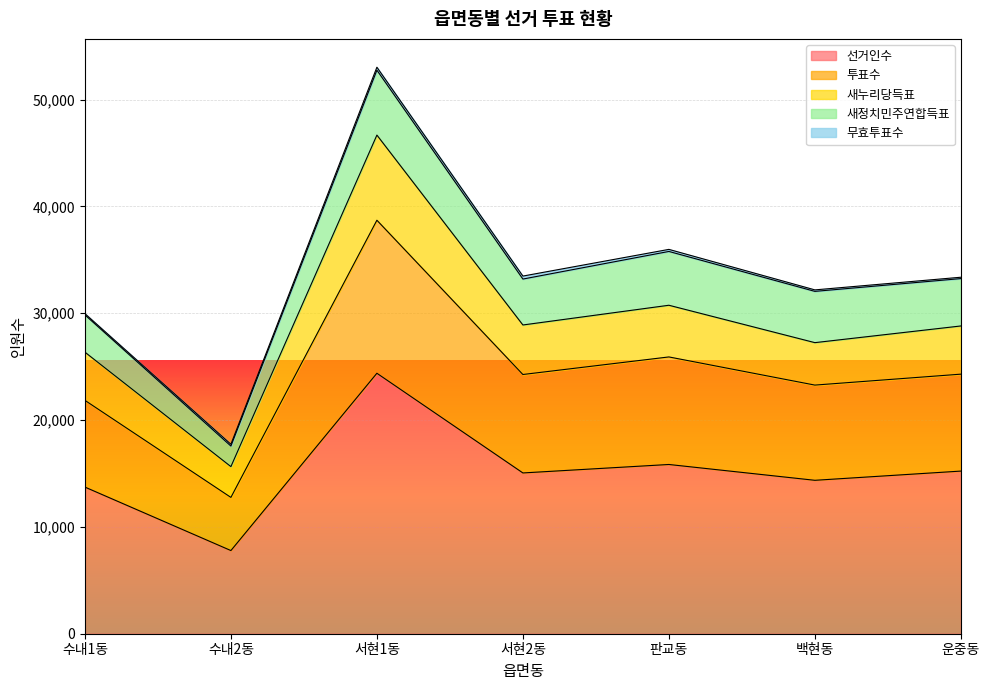

At which category is the sum across all series the highest?

서현1동